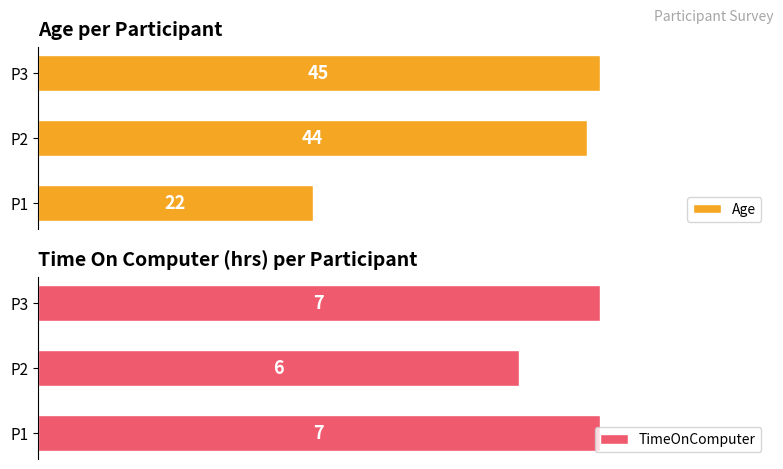

Reading left to right, what are all the values shown in this chart?

Age: 22	44	45
TimeOnComputer: 7	6	7